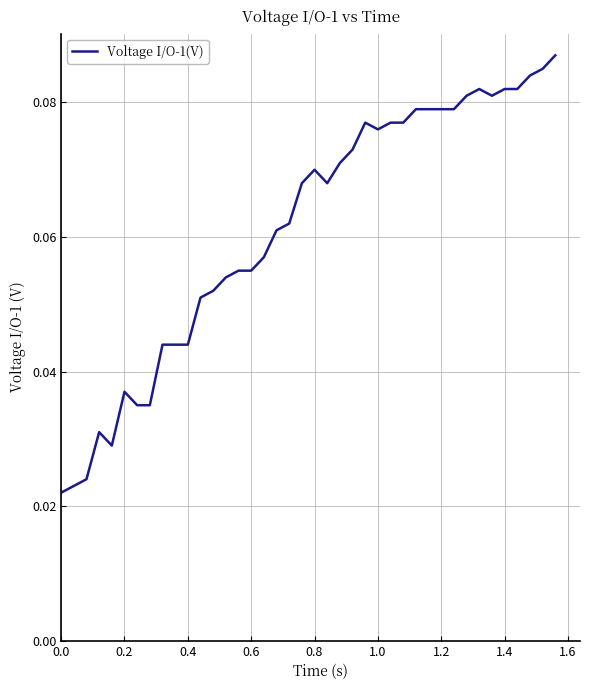

Reading right to left, extract all data points from this chart.

0.1	0.1	0.1	0.1	0.1	0.1	0.1	0.1	0.1	0.1	0.1	0.1	0.1	0.1	0.1	0.1	0.1	0.1	0.1	0.1	0.1	0.1	0.1	0.1	0.1	0.1	0.1	0.1	0.1	0.0	0.0	0.0	0.0	0.0	0.0	0.0	0.0	0.0	0.0	0.0